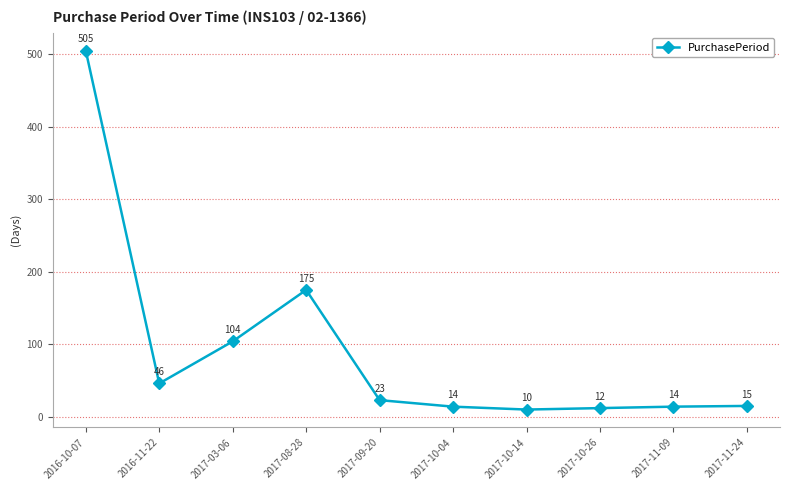

At which category does the chart reach its minimum across all series?

2017-10-14